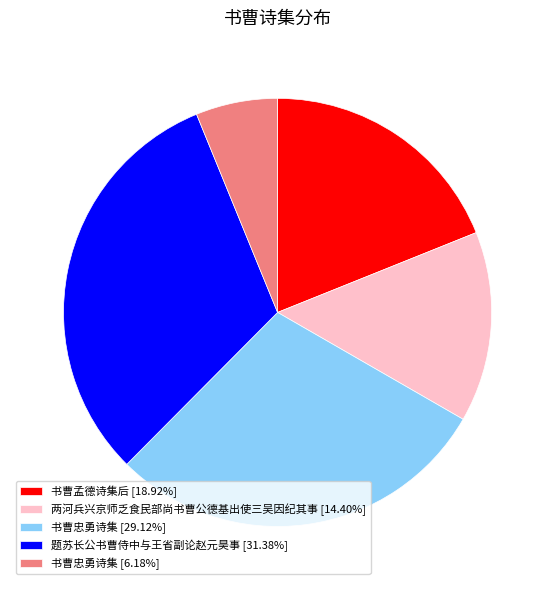

Does any single category account for the majority?

No